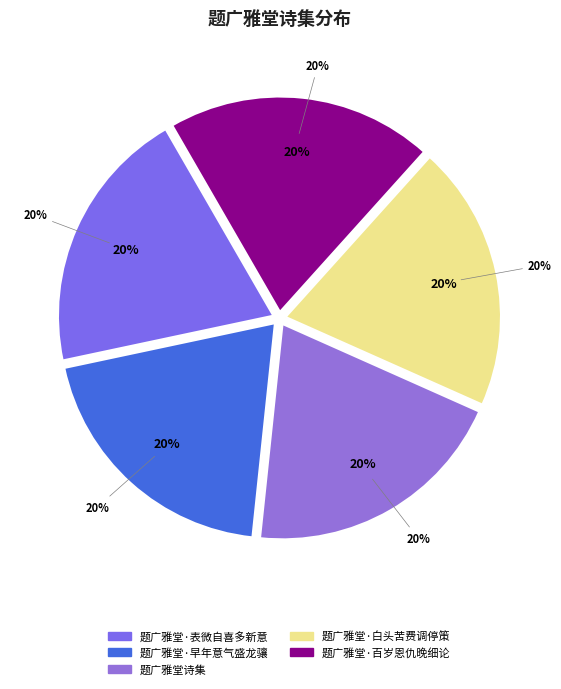

To the nearest percent, what percentage of the pie is 题广雅堂·表微自喜多新意?

20%